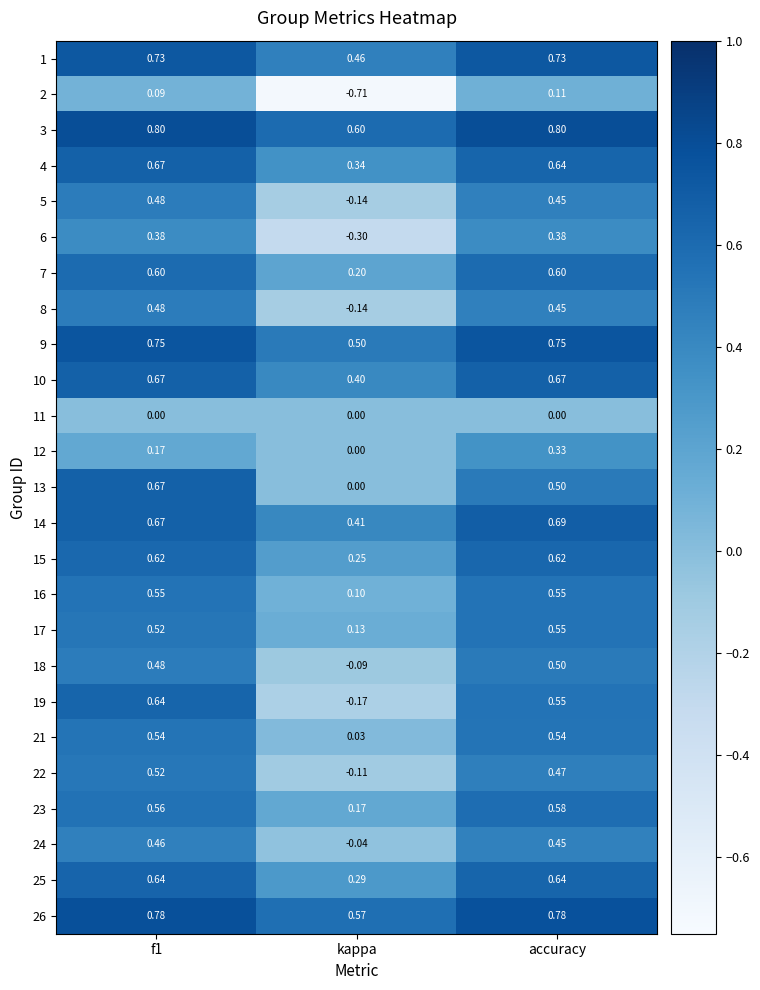

Which series changed the most between kappa and accuracy?

2